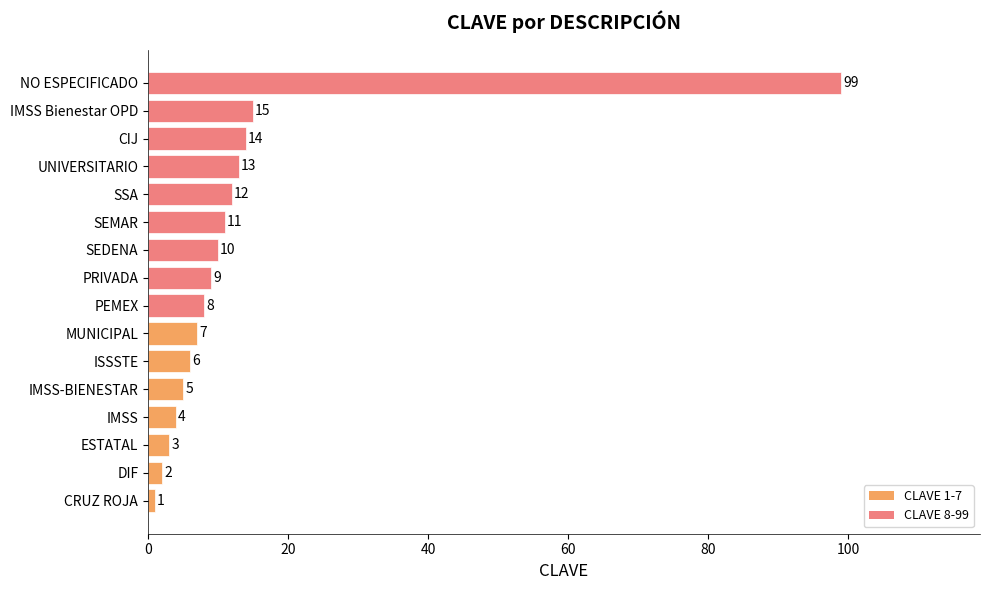

How many bars are there in total?

16